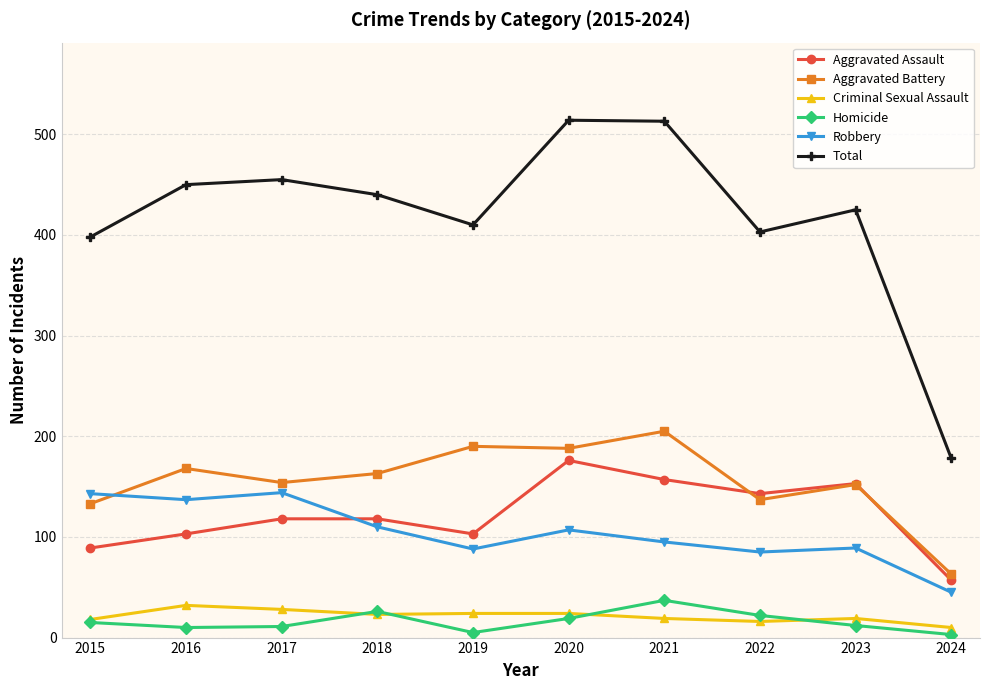

How many interior local valleys does the Aggravated Assault series have?

2